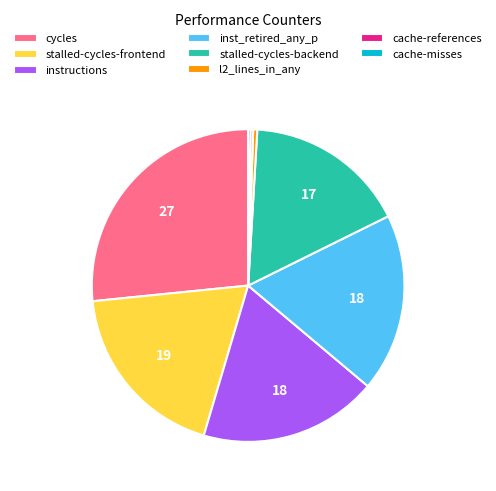

Which category has the biggest portion of the pie?

cycles